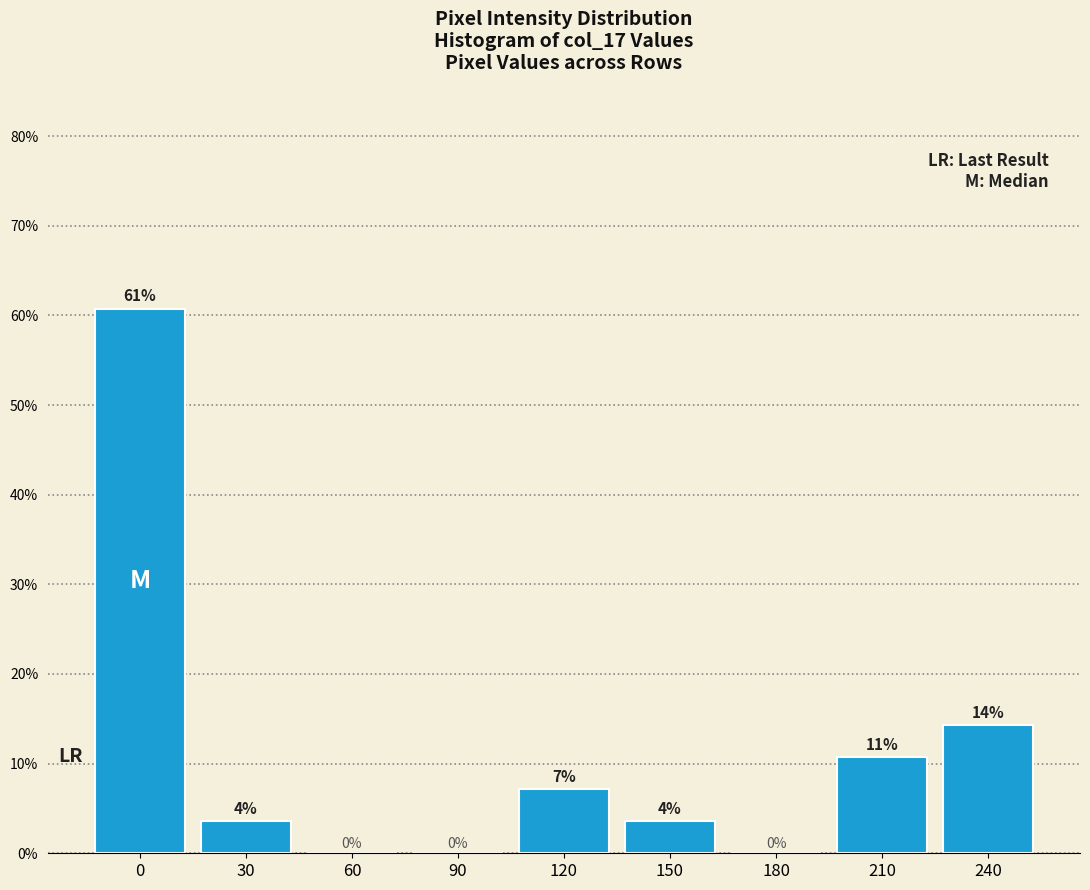

Are the bars horizontal?

No